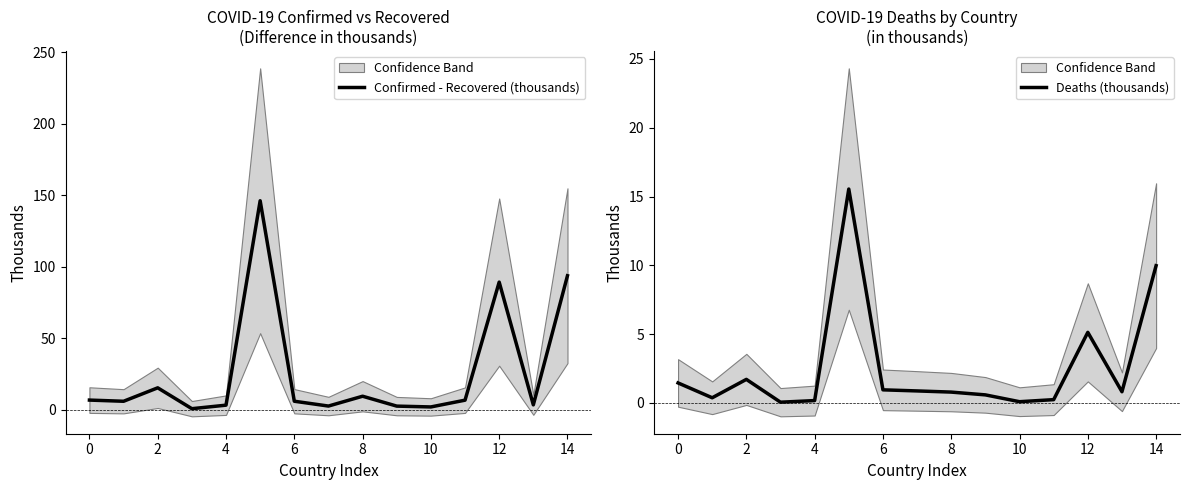

How many lines are shown in the chart?

2